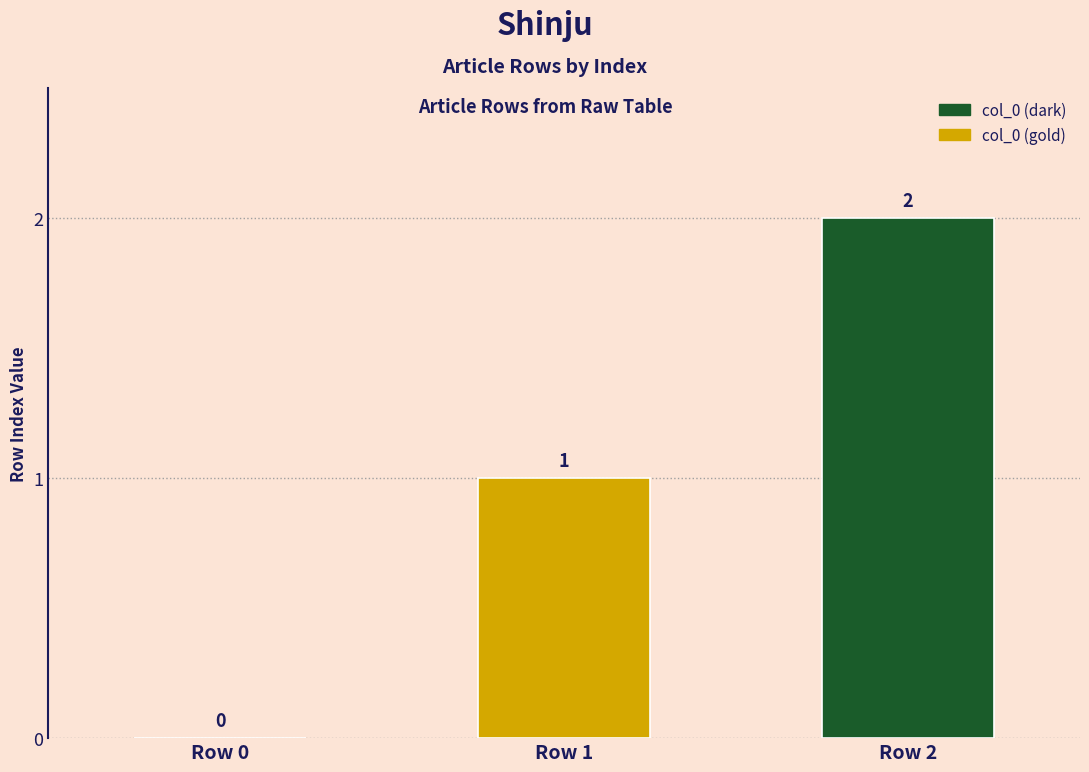

What is the sum of the values at Row 2 and Row 1?

3